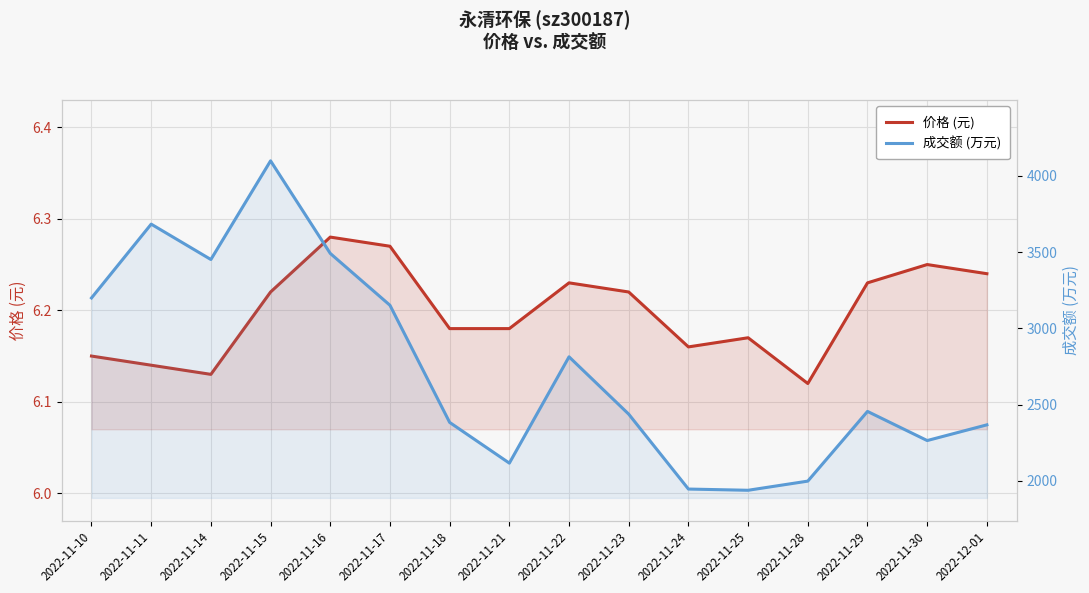

At which label does 价格 (元) reach its minimum?

2022-11-28